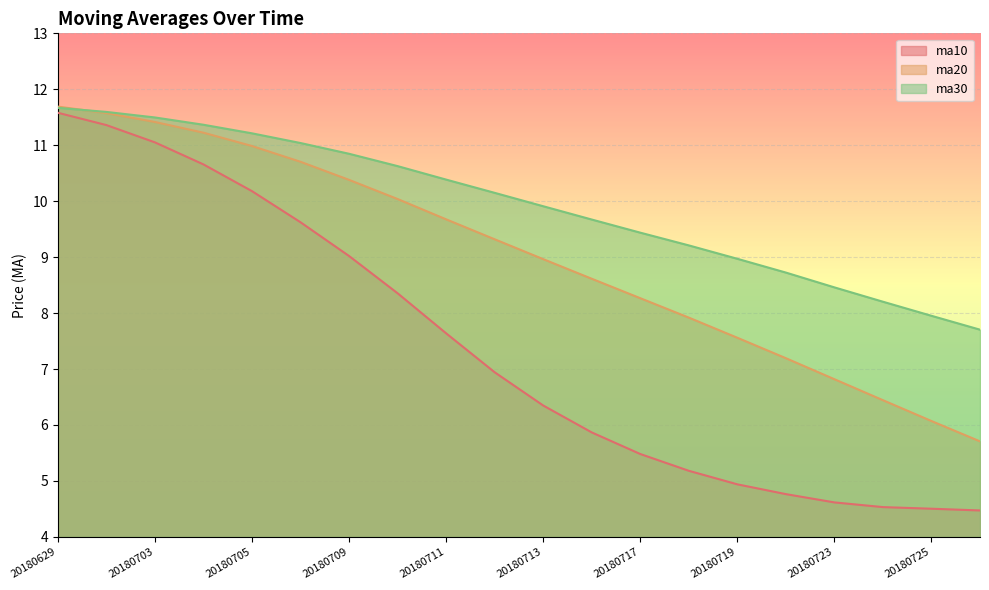

What are all the series names shown in the legend?

ma10, ma20, ma30